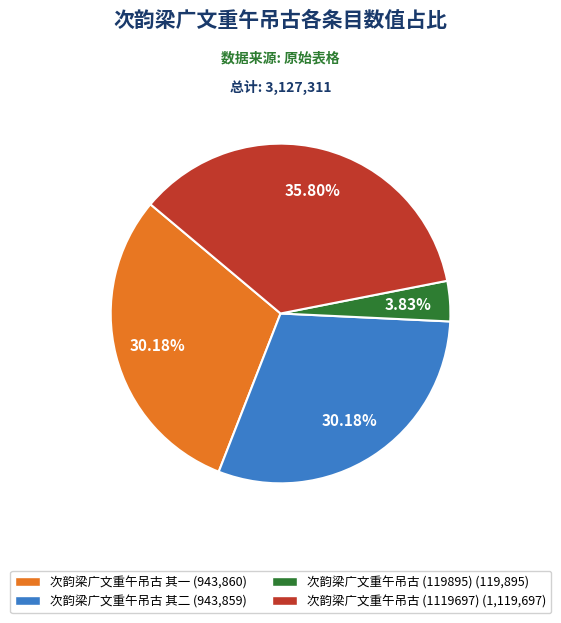

True or false: 次韵梁广文重午吊古 其二 accounts for 30% of the total.

True